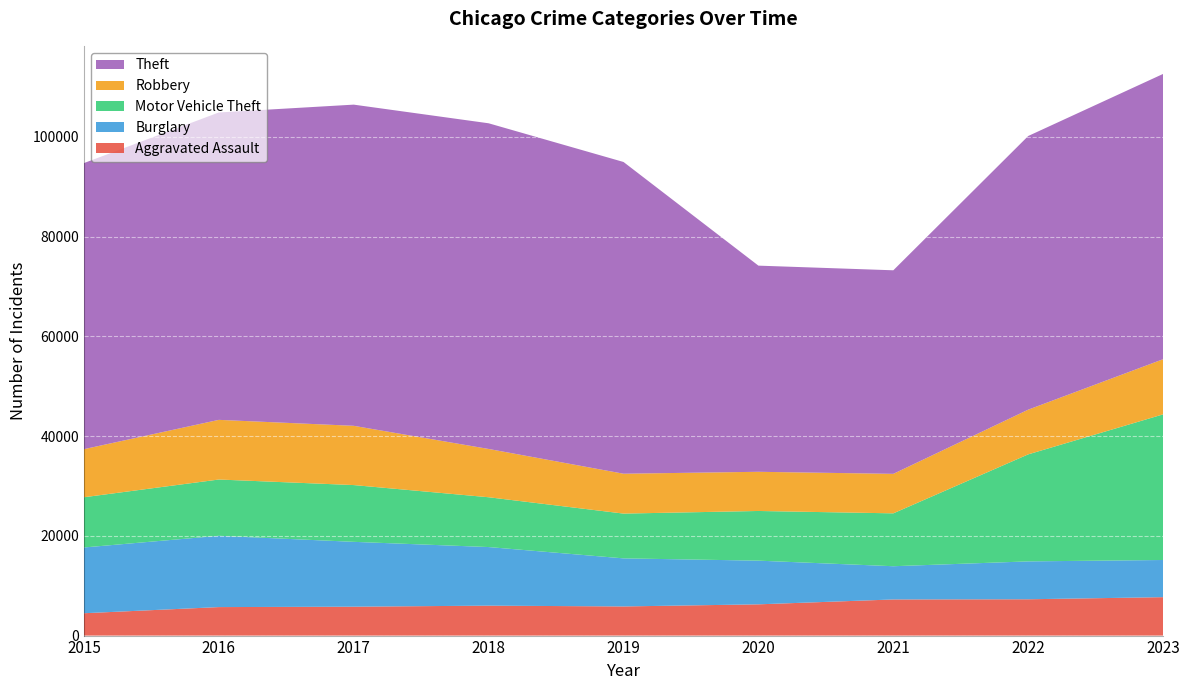

Where does the Burglary series first go above 9638?

2015